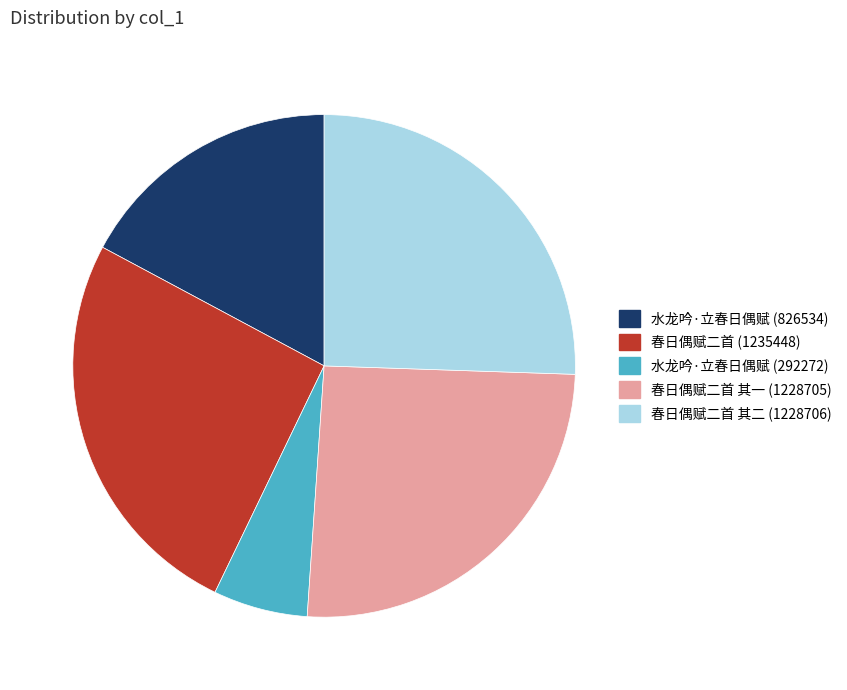

Is the sum of 春日偶赋二首 (1235448) and 春日偶赋二首 其一 (1228705) greater than half?

Yes